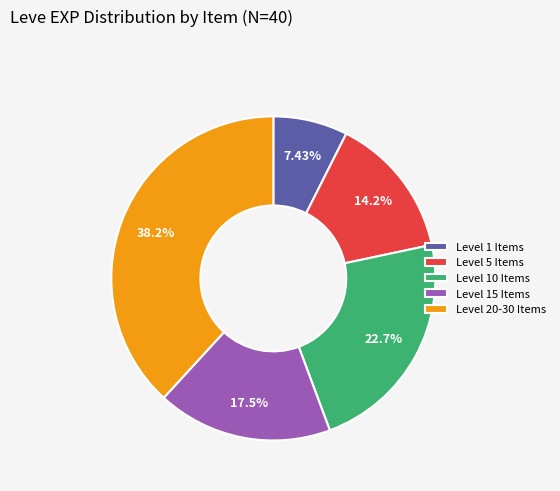

Between Level 10 Items and Level 5 Items, which is larger?

Level 10 Items